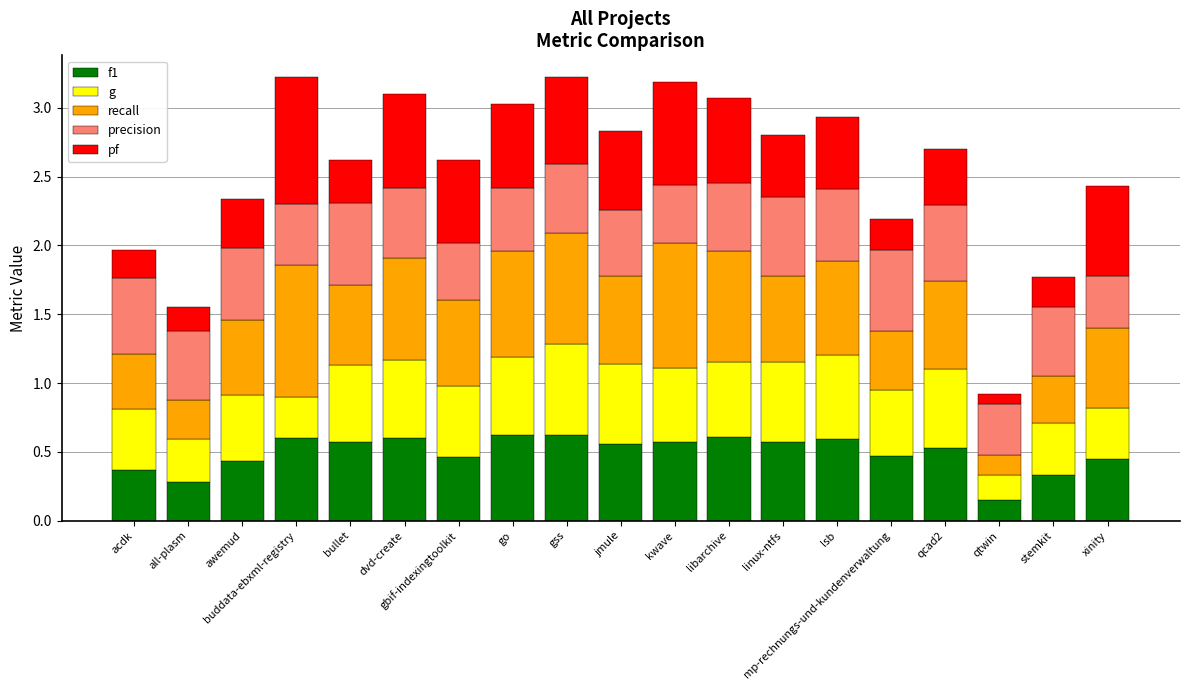

What is the total value across all series at xinity?

2.4